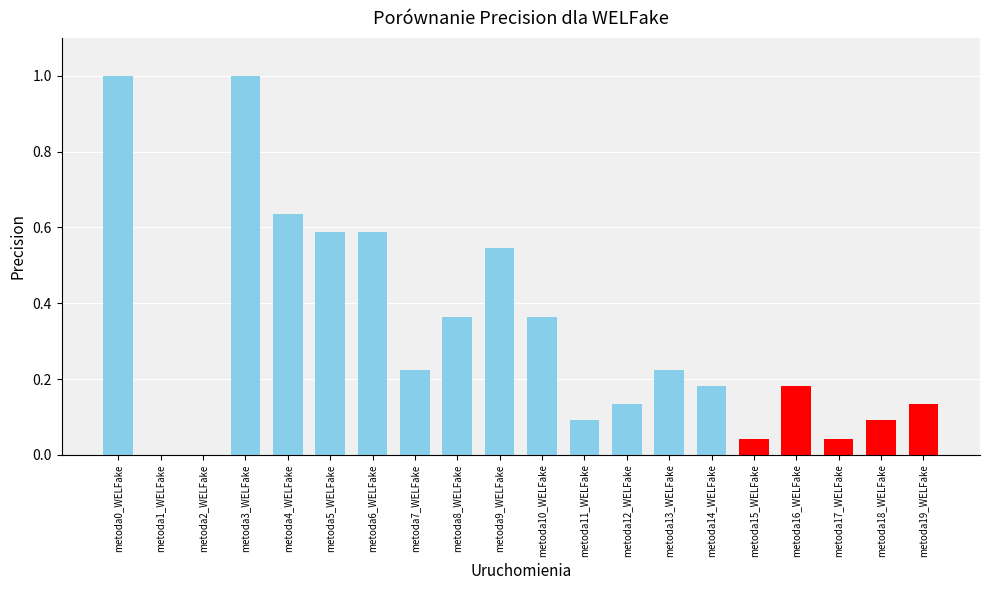

Which has a higher value, metoda14_WELFake or metoda5_WELFake?

metoda5_WELFake